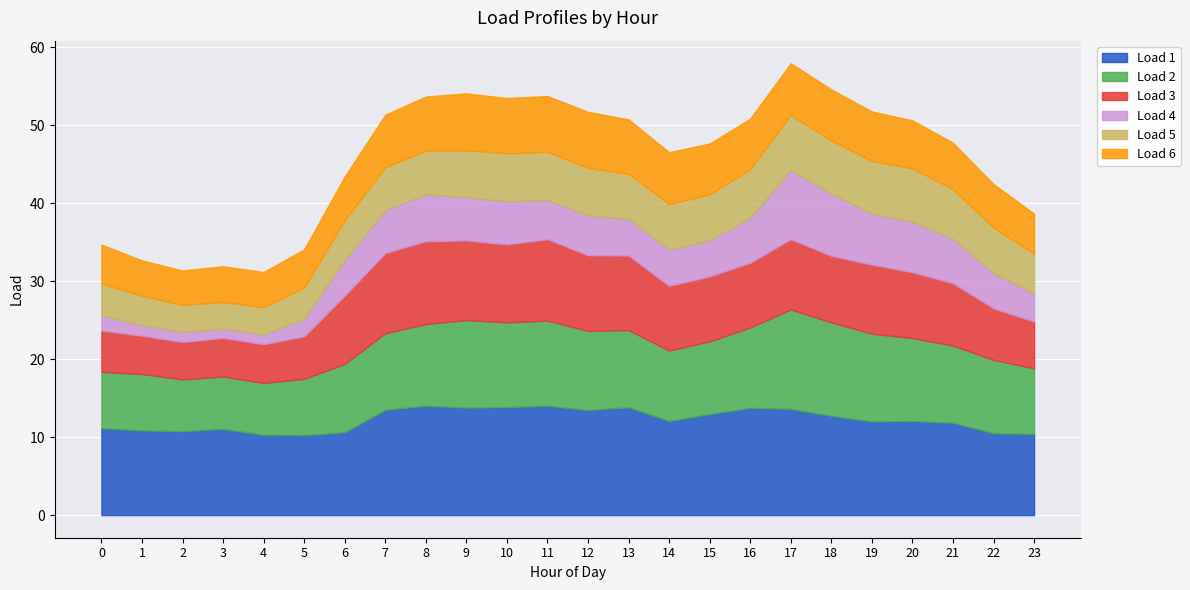

Which category has the highest value across all series?

8